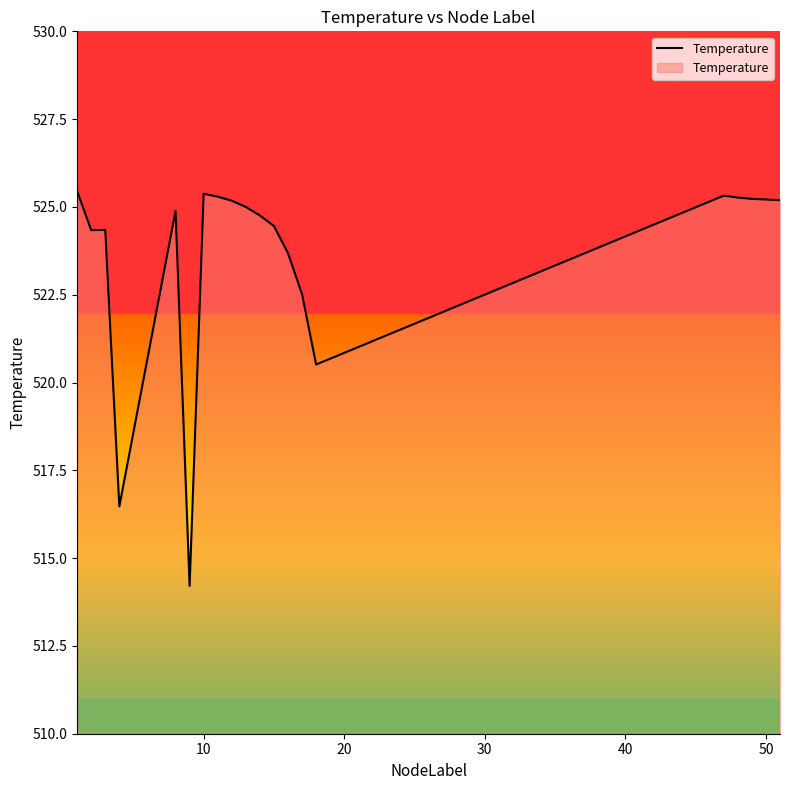

What is the minimum value shown in the chart?

514.2